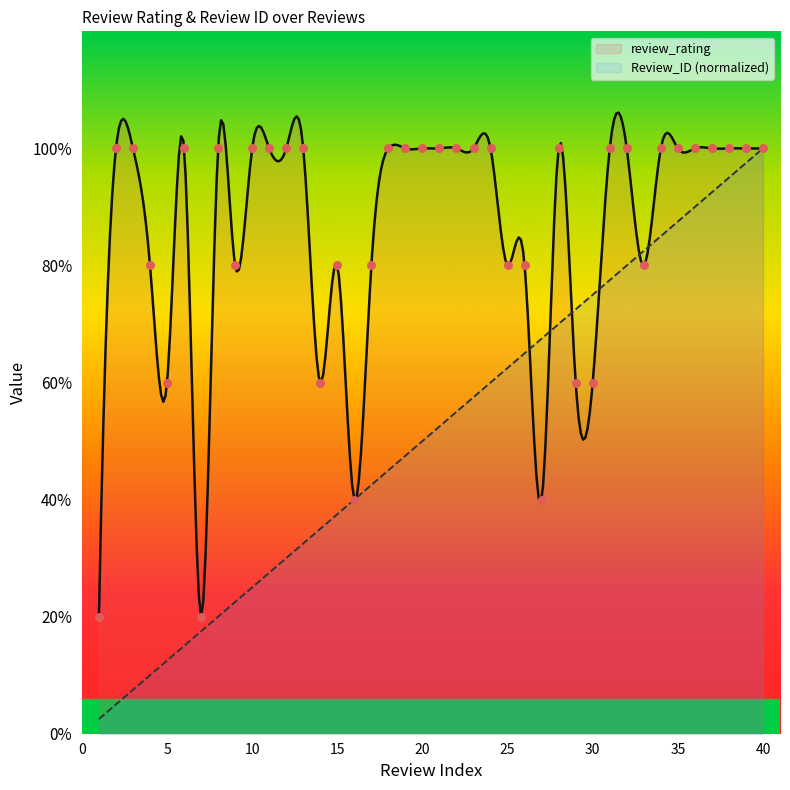

Between 11 and 20, which is larger?

11